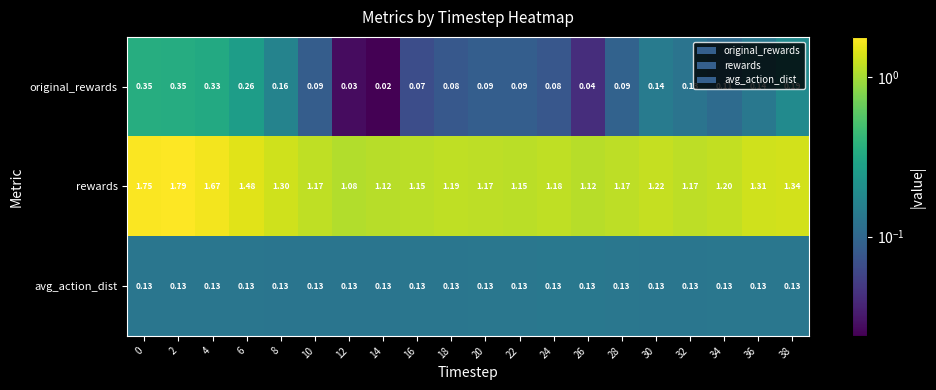

Which series changed the most between 18 and 34?

original_rewards